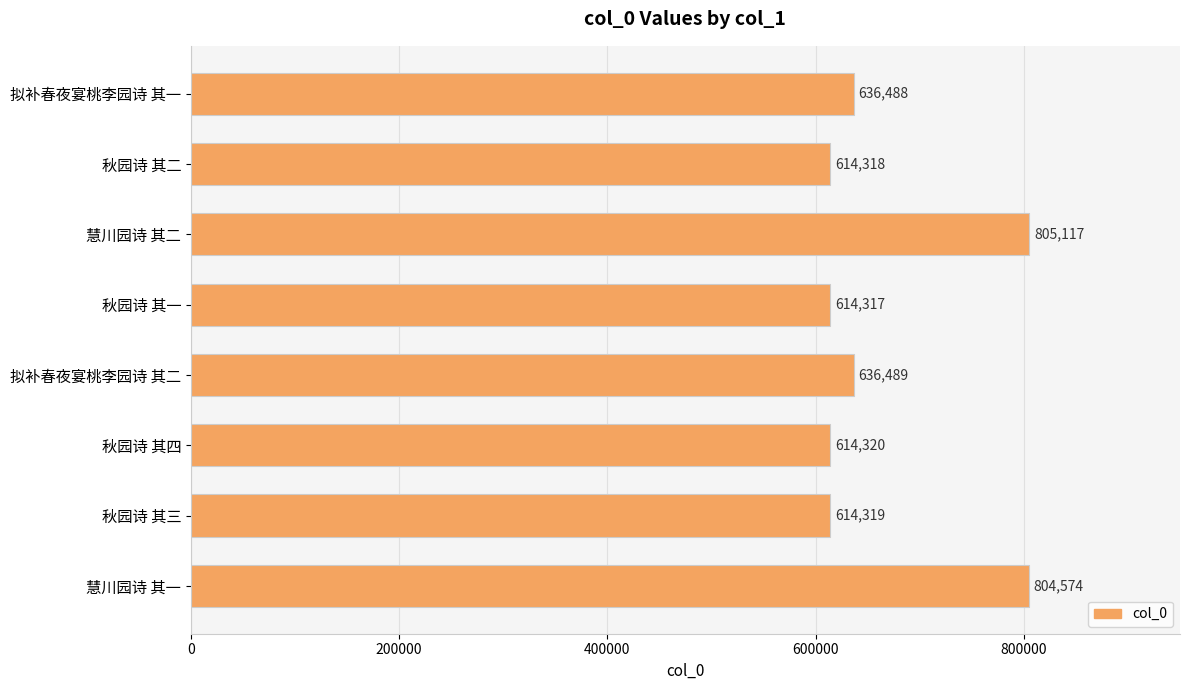

What is the value of the 5th bar from the top?

636489